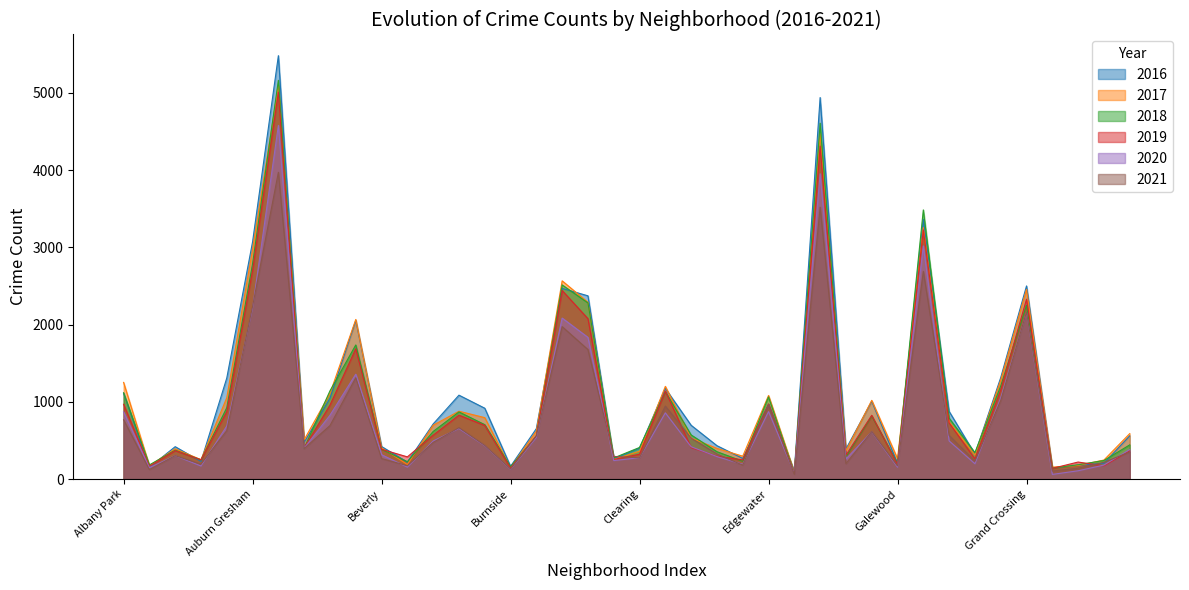

Reading left to right, list all the values displayed in this chart.

2017: Albany Park=1251	Andersonville=171	Archer Heights=391	Armour Square=251	Ashburn=1053	Auburn Gresham=2973	Austin=5095	Avalon Park=509	Avondale=1107	Belmont Cragin=2066	Beverly=404	Boystown=188	Bridgeport=697	Brighton Park=878	Bucktown=795	Burnside=145	Calumet Heights=620	Chatham=2566	Chicago Lawn=2288	Chinatown=253	Clearing=360	Douglas=1200	Dunning=531	East Side=397	East Village=296	Edgewater=1082	Edison Park=87	Englewood=4472	Fuller Park=365	Gage Park=1019	Galewood=265	Garfield Park=3257	Garfield Ridge=742	Gold Coast=311	Grand Boulevard=1281	Grand Crossing=2456	Grant Park=154	Greektown=176	Hegewisch=246	Hermosa=588
2019: Albany Park=968	Andersonville=166	Archer Heights=368	Armour Square=249	Ashburn=872	Auburn Gresham=2701	Austin=5008	Avalon Park=405	Avondale=957	Belmont Cragin=1687	Beverly=385	Boystown=287	Bridgeport=568	Brighton Park=827	Bucktown=694	Burnside=142	Calumet Heights=561	Chatham=2441	Chicago Lawn=2076	Chinatown=253	Clearing=322	Douglas=1140	Dunning=407	East Side=297	East Village=248	Edgewater=972	Edison Park=76	Englewood=4310	Fuller Park=309	Gage Park=825	Galewood=189	Garfield Park=3226	Garfield Ridge=728	Gold Coast=261	Grand Boulevard=1153	Grand Crossing=2328	Grant Park=138	Greektown=220	Hegewisch=171	Hermosa=365
2021: Albany Park=767	Andersonville=123	Archer Heights=303	Armour Square=193	Ashburn=627	Auburn Gresham=2236	Austin=3971	Avalon Park=395	Avondale=692	Belmont Cragin=1311	Beverly=265	Boystown=173	Bridgeport=474	Brighton Park=665	Bucktown=435	Burnside=130	Calumet Heights=559	Chatham=1973	Chicago Lawn=1676	Chinatown=293	Clearing=275	Douglas=944	Dunning=530	East Side=325	East Village=180	Edgewater=969	Edison Park=62	Englewood=3520	Fuller Park=200	Gage Park=614	Galewood=170	Garfield Park=2689	Garfield Ridge=565	Gold Coast=233	Grand Boulevard=1016	Grand Crossing=2162	Grant Park=104	Greektown=140	Hegewisch=217	Hermosa=350
2018: Albany Park=1117	Andersonville=183	Archer Heights=374	Armour Square=248	Ashburn=924	Auburn Gresham=2787	Austin=5162	Avalon Park=401	Avondale=1142	Belmont Cragin=1736	Beverly=386	Boystown=224	Bridgeport=616	Brighton Park=869	Bucktown=704	Burnside=160	Calumet Heights=554	Chatham=2513	Chicago Lawn=2281	Chinatown=273	Clearing=409	Douglas=1131	Dunning=571	East Side=354	East Village=230	Edgewater=1064	Edison Park=75	Englewood=4607	Fuller Park=289	Gage Park=816	Galewood=201	Garfield Park=3484	Garfield Ridge=789	Gold Coast=342	Grand Boulevard=1205	Grand Crossing=2250	Grant Park=141	Greektown=185	Hegewisch=240	Hermosa=442
2020: Albany Park=870	Andersonville=147	Archer Heights=303	Armour Square=169	Ashburn=686	Auburn Gresham=2213	Austin=4578	Avalon Park=400	Avondale=826	Belmont Cragin=1357	Beverly=315	Boystown=154	Bridgeport=493	Brighton Park=654	Bucktown=431	Burnside=126	Calumet Heights=538	Chatham=2084	Chicago Lawn=1834	Chinatown=239	Clearing=276	Douglas=857	Dunning=418	East Side=291	East Village=191	Edgewater=873	Edison Park=75	Englewood=3952	Fuller Park=259	Gage Park=611	Galewood=154	Garfield Park=3018	Garfield Ridge=494	Gold Coast=198	Grand Boulevard=1052	Grand Crossing=2158	Grant Park=60	Greektown=107	Hegewisch=181	Hermosa=382
2016: Albany Park=1110	Andersonville=151	Archer Heights=419	Armour Square=227	Ashburn=1308	Auburn Gresham=3071	Austin=5481	Avalon Park=475	Avondale=1046	Belmont Cragin=2053	Beverly=421	Boystown=219	Bridgeport=713	Brighton Park=1086	Bucktown=917	Burnside=164	Calumet Heights=653	Chatham=2468	Chicago Lawn=2372	Chinatown=262	Clearing=401	Douglas=1173	Dunning=696	East Side=432	East Village=267	Edgewater=965	Edison Park=103	Englewood=4939	Fuller Park=389	Gage Park=1007	Galewood=205	Garfield Park=3361	Garfield Ridge=876	Gold Coast=323	Grand Boulevard=1313	Grand Crossing=2500	Grant Park=146	Greektown=180	Hegewisch=204	Hermosa=559